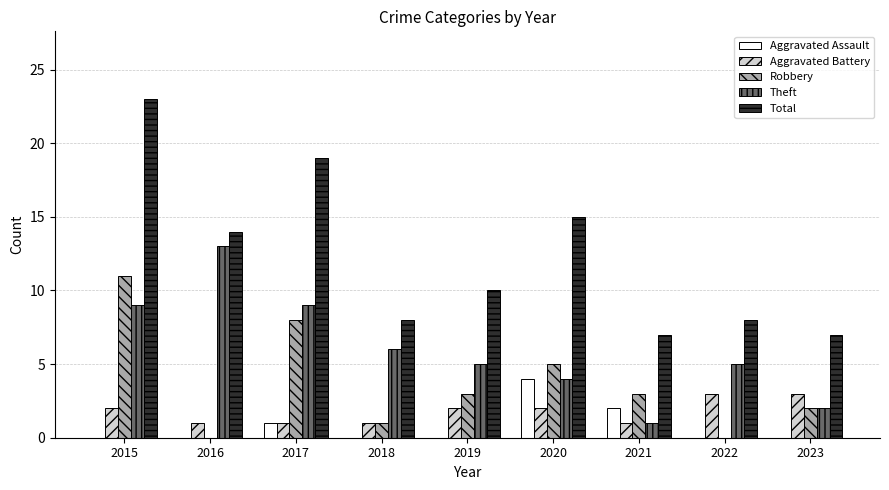

Where is Aggravated Assault nearest to the value 2?

2021